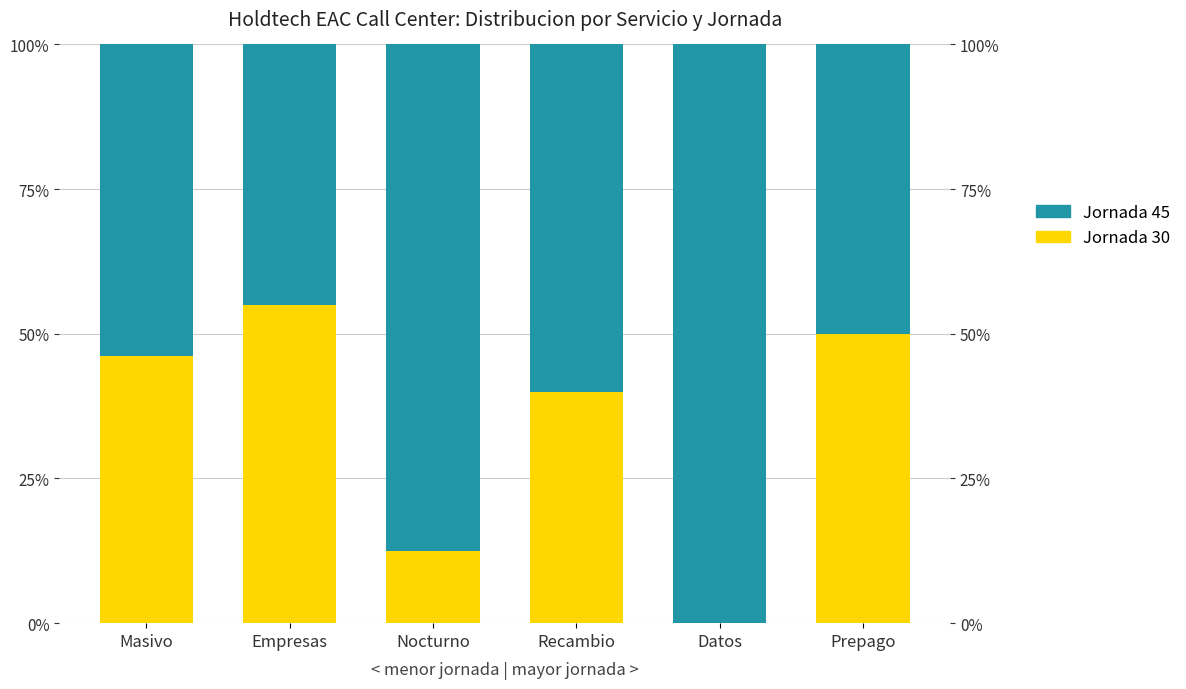

Which category has the highest value in the Jornada 30 series?

Empresas